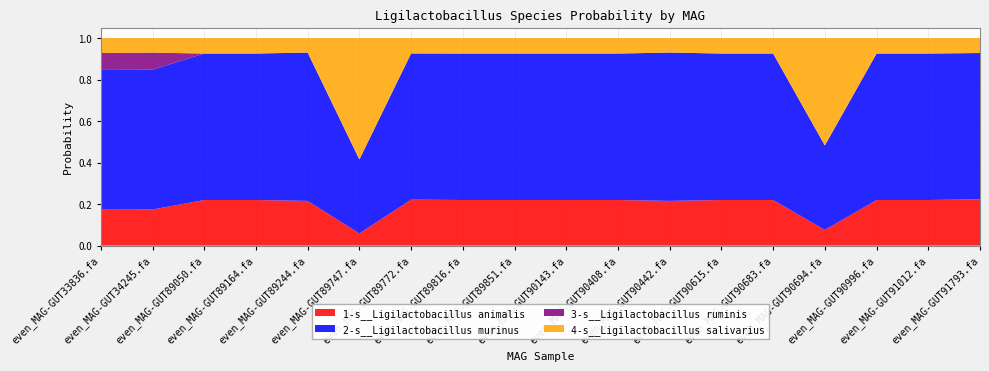

Reading right to left, what are all the values shown in this chart?

1-s__Ligilactobacillus animalis: even_MAG-GUT91793.fa=0.2	even_MAG-GUT91012.fa=0.2	even_MAG-GUT90996.fa=0.2	even_MAG-GUT90694.fa=0.1	even_MAG-GUT90683.fa=0.2	even_MAG-GUT90615.fa=0.2	even_MAG-GUT90442.fa=0.2	even_MAG-GUT90408.fa=0.2	even_MAG-GUT90143.fa=0.2	even_MAG-GUT89851.fa=0.2	even_MAG-GUT89816.fa=0.2	even_MAG-GUT89772.fa=0.2	even_MAG-GUT89747.fa=0.1	even_MAG-GUT89244.fa=0.2	even_MAG-GUT89164.fa=0.2	even_MAG-GUT89050.fa=0.2	even_MAG-GUT34245.fa=0.2	even_MAG-GUT33836.fa=0.2
2-s__Ligilactobacillus murinus: even_MAG-GUT91793.fa=0.7	even_MAG-GUT91012.fa=0.7	even_MAG-GUT90996.fa=0.7	even_MAG-GUT90694.fa=0.4	even_MAG-GUT90683.fa=0.7	even_MAG-GUT90615.fa=0.7	even_MAG-GUT90442.fa=0.7	even_MAG-GUT90408.fa=0.7	even_MAG-GUT90143.fa=0.7	even_MAG-GUT89851.fa=0.7	even_MAG-GUT89816.fa=0.7	even_MAG-GUT89772.fa=0.7	even_MAG-GUT89747.fa=0.4	even_MAG-GUT89244.fa=0.7	even_MAG-GUT89164.fa=0.7	even_MAG-GUT89050.fa=0.7	even_MAG-GUT34245.fa=0.7	even_MAG-GUT33836.fa=0.7
3-s__Ligilactobacillus ruminis: even_MAG-GUT91793.fa=0.0	even_MAG-GUT91012.fa=0.0	even_MAG-GUT90996.fa=0.0	even_MAG-GUT90694.fa=0.0	even_MAG-GUT90683.fa=0.0	even_MAG-GUT90615.fa=0.0	even_MAG-GUT90442.fa=0.0	even_MAG-GUT90408.fa=0.0	even_MAG-GUT90143.fa=0.0	even_MAG-GUT89851.fa=0.0	even_MAG-GUT89816.fa=0.0	even_MAG-GUT89772.fa=0.0	even_MAG-GUT89747.fa=0.0	even_MAG-GUT89244.fa=0.0	even_MAG-GUT89164.fa=0.0	even_MAG-GUT89050.fa=0.0	even_MAG-GUT34245.fa=0.1	even_MAG-GUT33836.fa=0.1
4-s__Ligilactobacillus salivarius: even_MAG-GUT91793.fa=0.1	even_MAG-GUT91012.fa=0.1	even_MAG-GUT90996.fa=0.1	even_MAG-GUT90694.fa=0.5	even_MAG-GUT90683.fa=0.1	even_MAG-GUT90615.fa=0.1	even_MAG-GUT90442.fa=0.1	even_MAG-GUT90408.fa=0.1	even_MAG-GUT90143.fa=0.1	even_MAG-GUT89851.fa=0.1	even_MAG-GUT89816.fa=0.1	even_MAG-GUT89772.fa=0.1	even_MAG-GUT89747.fa=0.6	even_MAG-GUT89244.fa=0.1	even_MAG-GUT89164.fa=0.1	even_MAG-GUT89050.fa=0.1	even_MAG-GUT34245.fa=0.1	even_MAG-GUT33836.fa=0.1